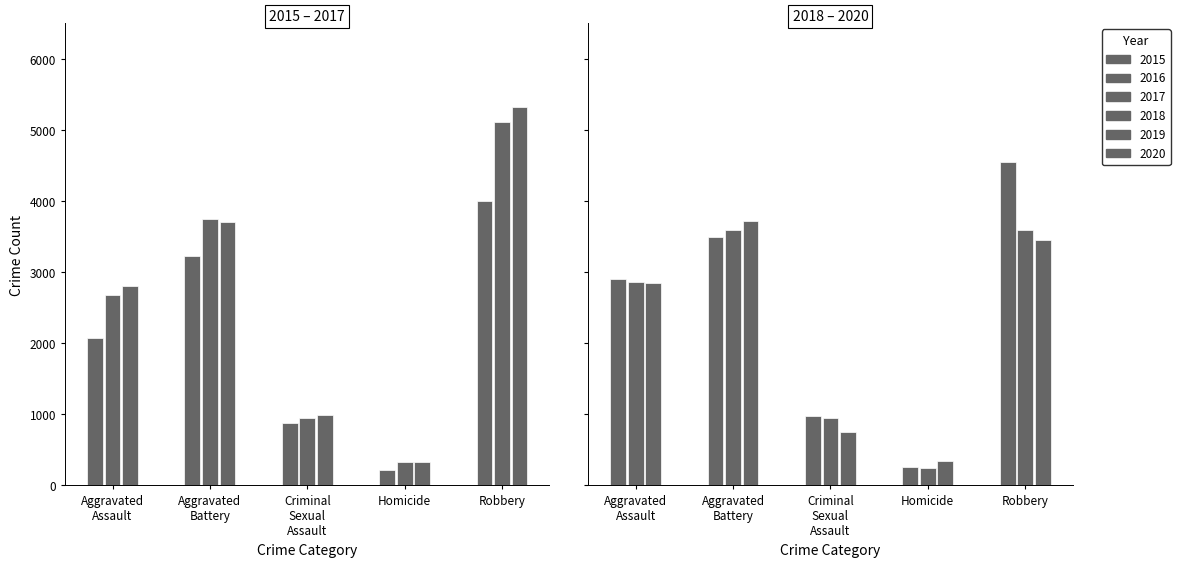

Reading right to left, list all the values displayed in this chart.

Aggravated Assault: 2843	2856	2901	2799	2675	2079
Aggravated Battery: 3726	3596	3492	3703	3747	3223
Criminal Sexual Assault: 758	942	977	984	942	882
Homicide: 337	243	264	332	330	215
Robbery: 3447	3599	4551	5327	5114	3999